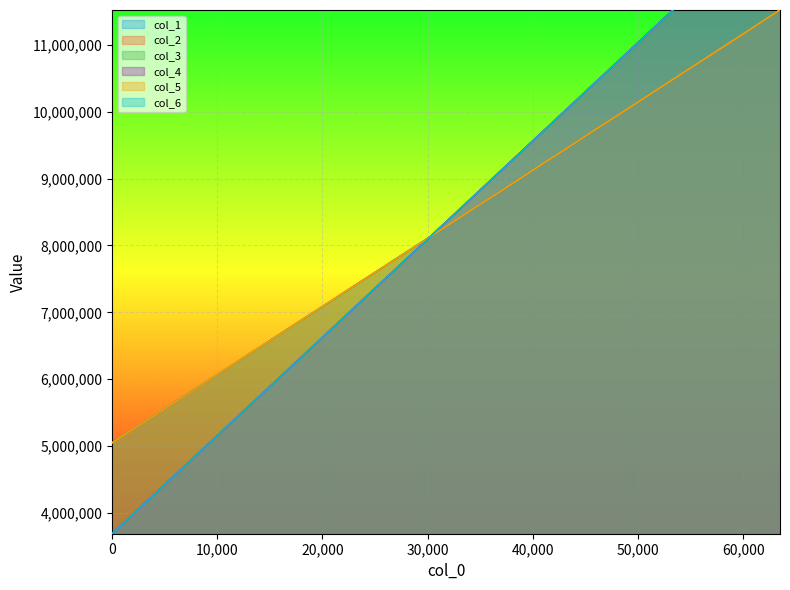

Which series has the largest total across all categories?

col_4